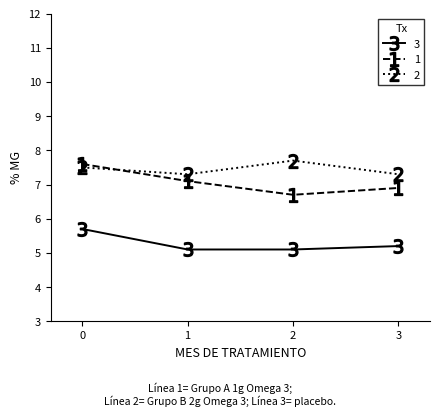

True or false: 2 and 3 intersect in this chart.

False